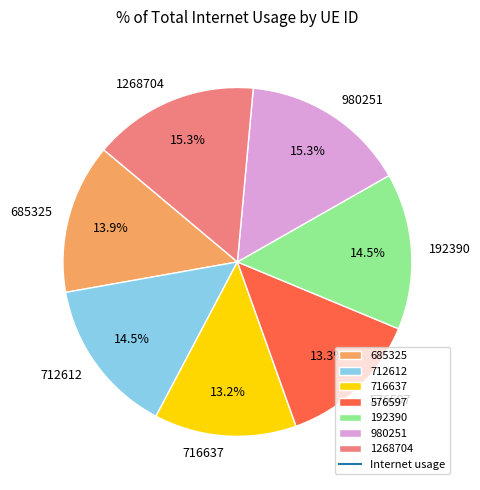

True or false: 716637 accounts for 13% of the total.

True